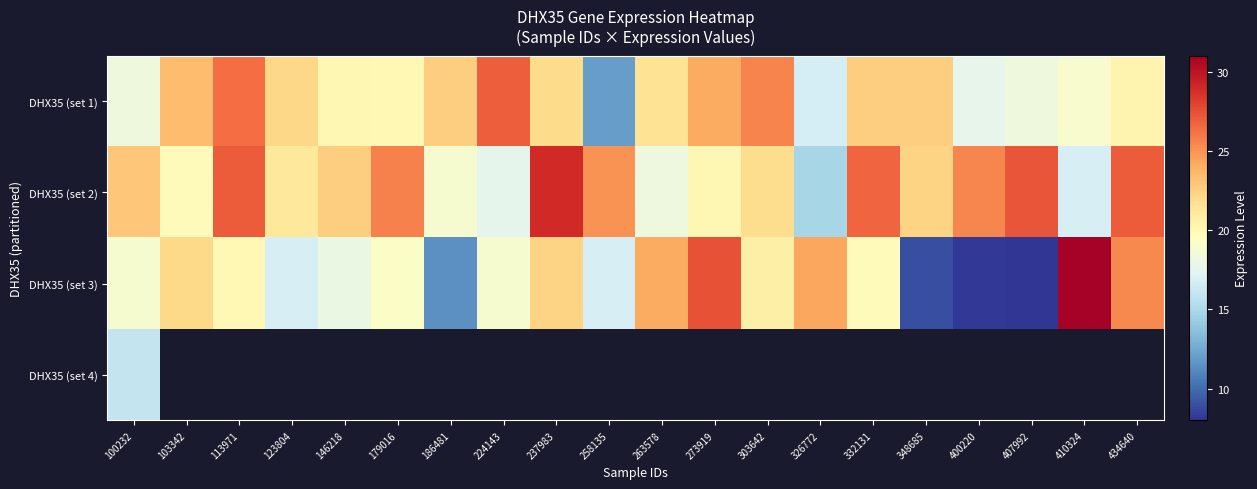

Which category has the highest value in the DHX35 (set 1) series?

224143